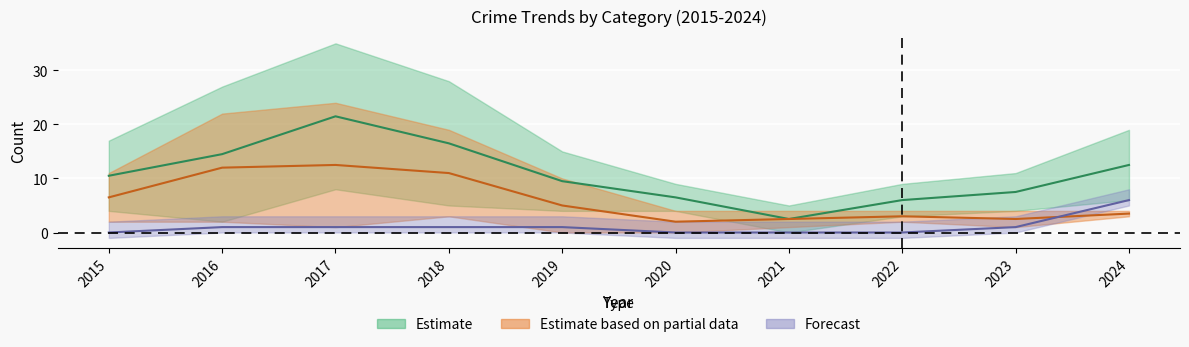

At which label does Total first exceed 10?

2015